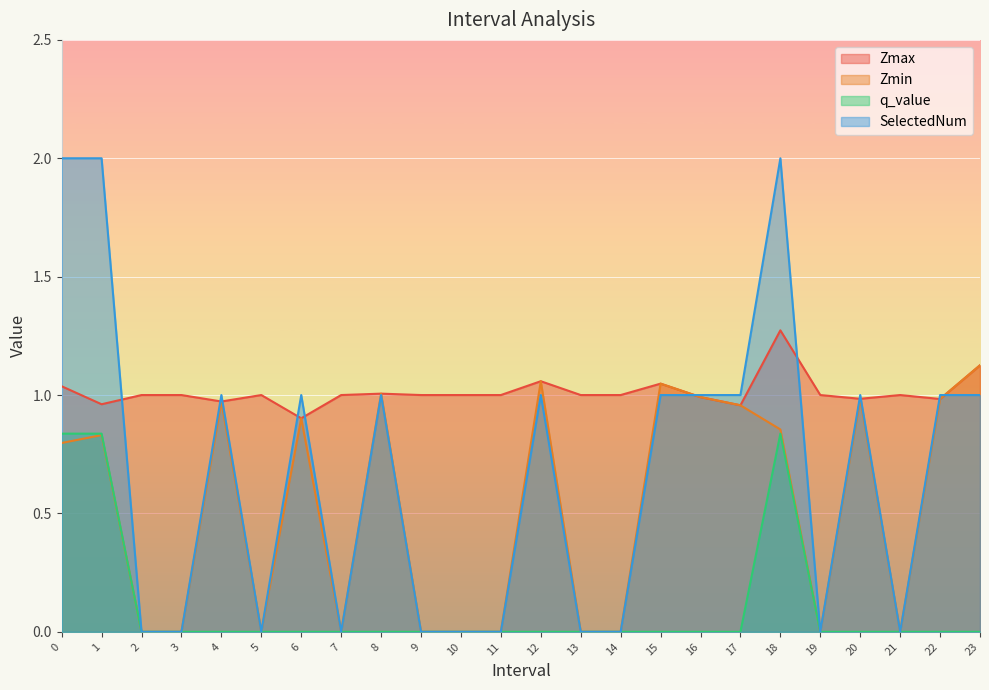

Rank the series at 15 from lowest to highest value.

q_value, SelectedNum, Zmax, Zmin